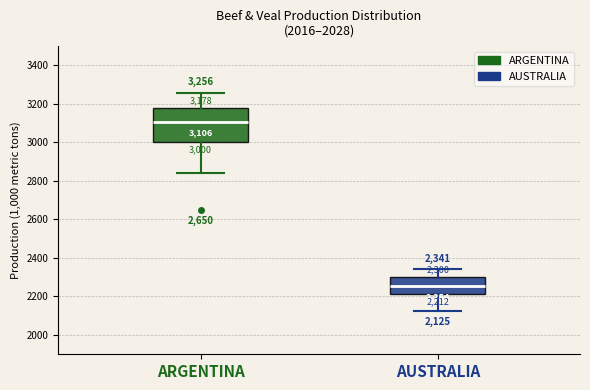

Which box is the tallest, from its lower edge to its upper edge?

ARGENTINA